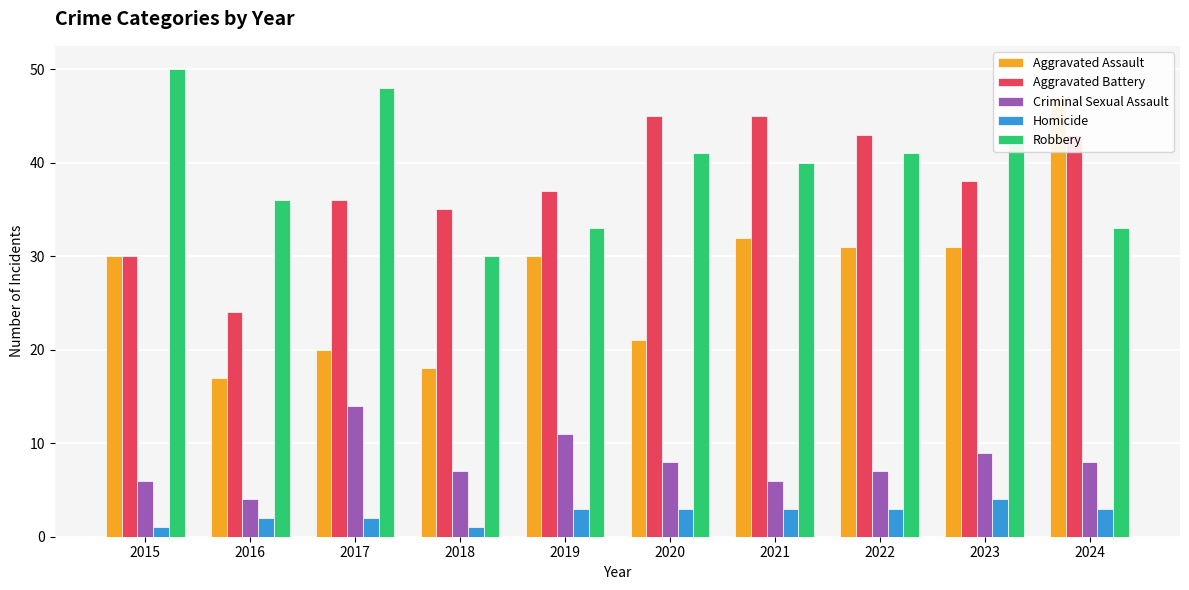

Which series has the widest spread of values?

Aggravated Assault